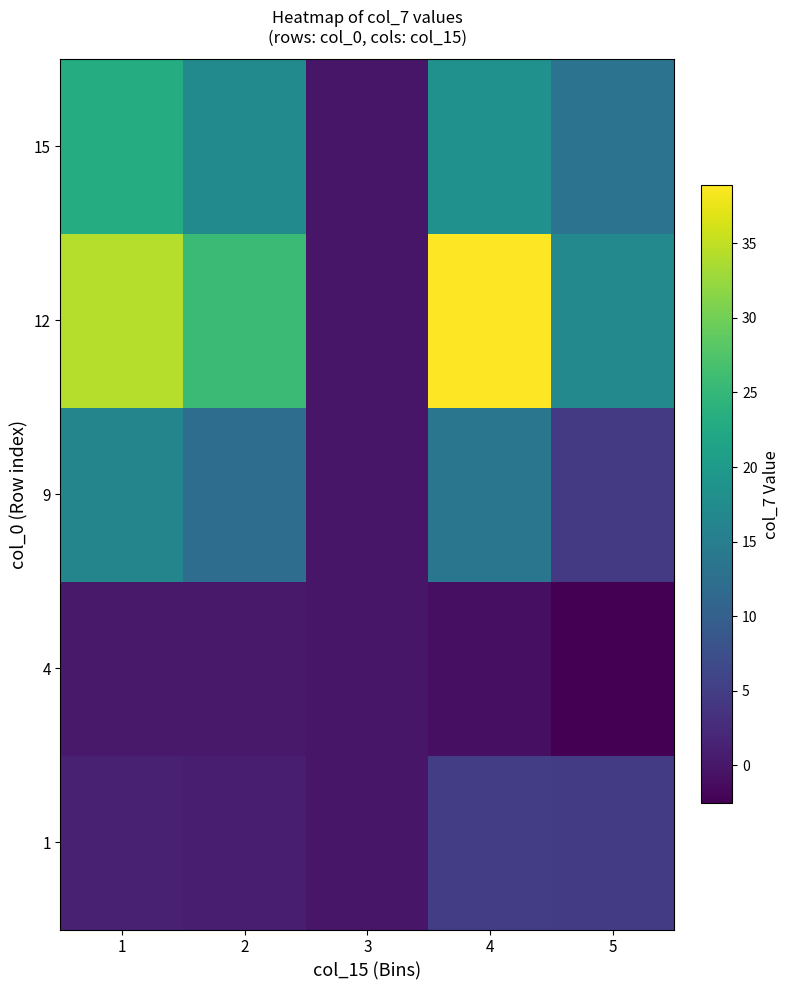

Which label corresponds to the smallest value in the chart?

5